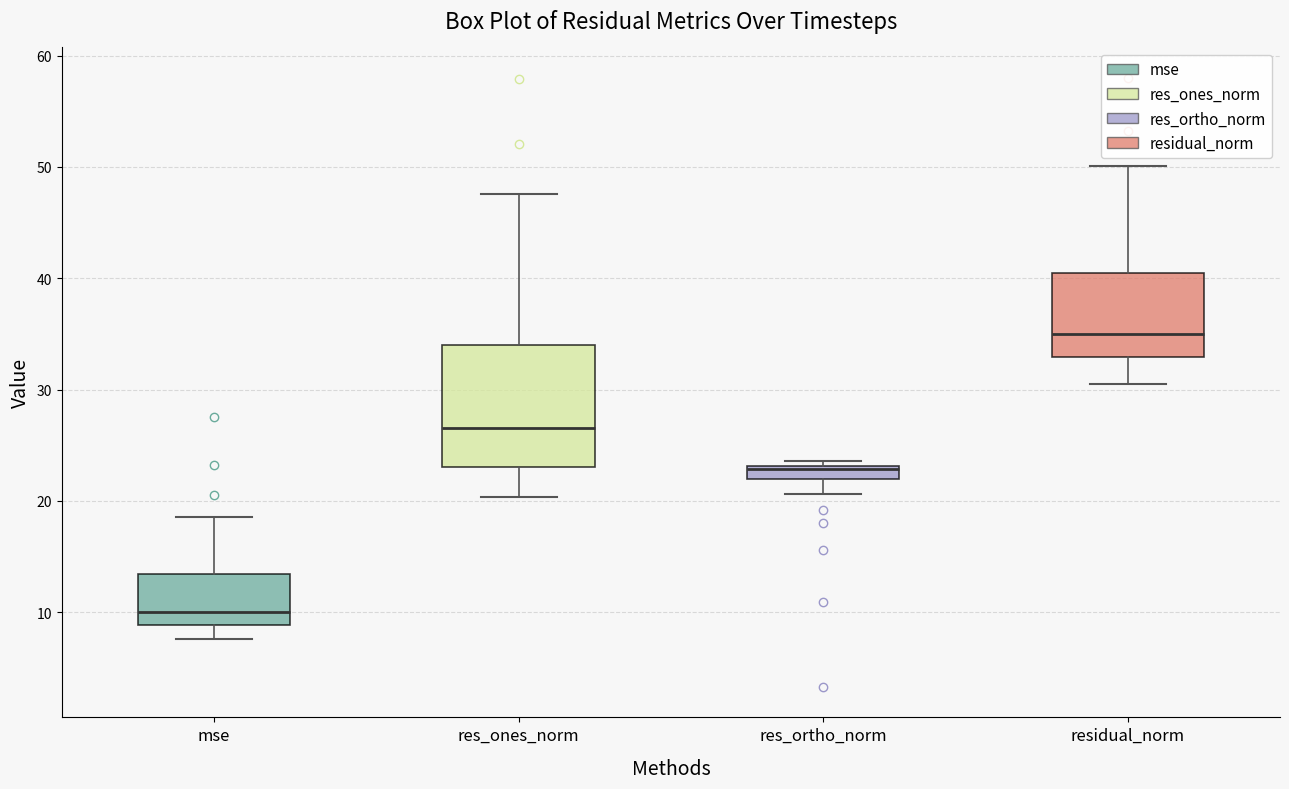

Which box is the tallest, from its lower edge to its upper edge?

res_ones_norm